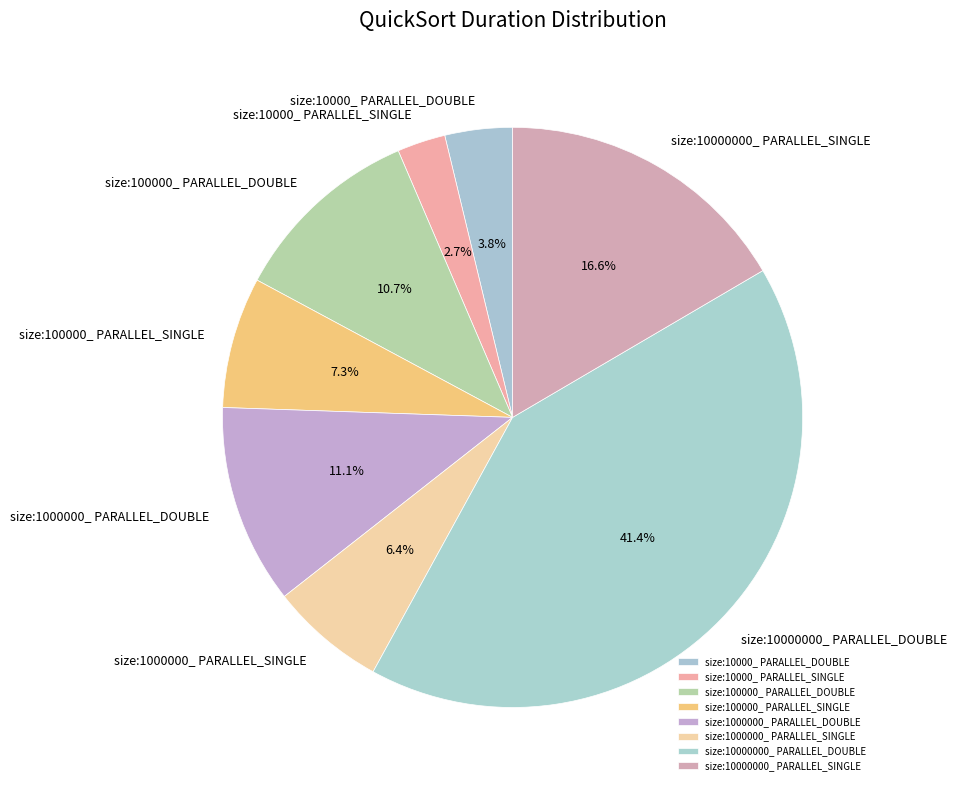

Count the number of slices in the pie.

8